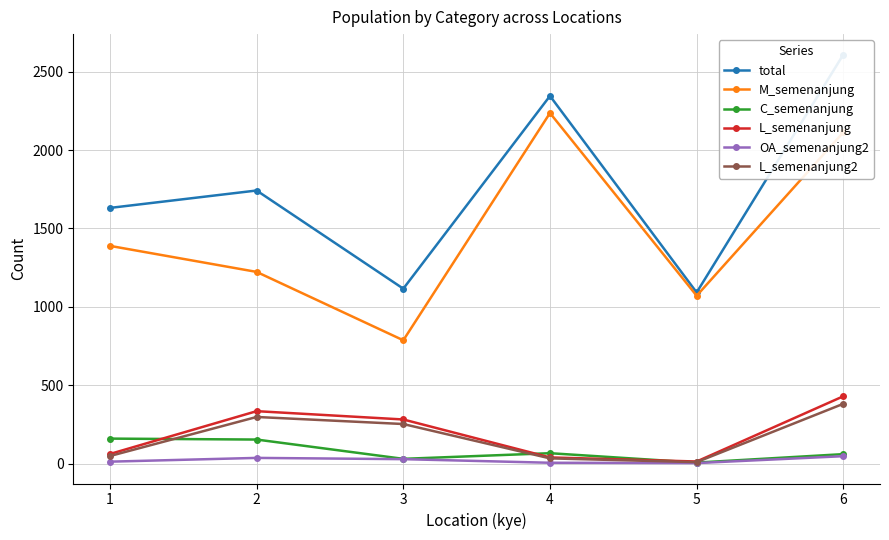

Which series changed the most between 2 and 6?

M_semenanjung